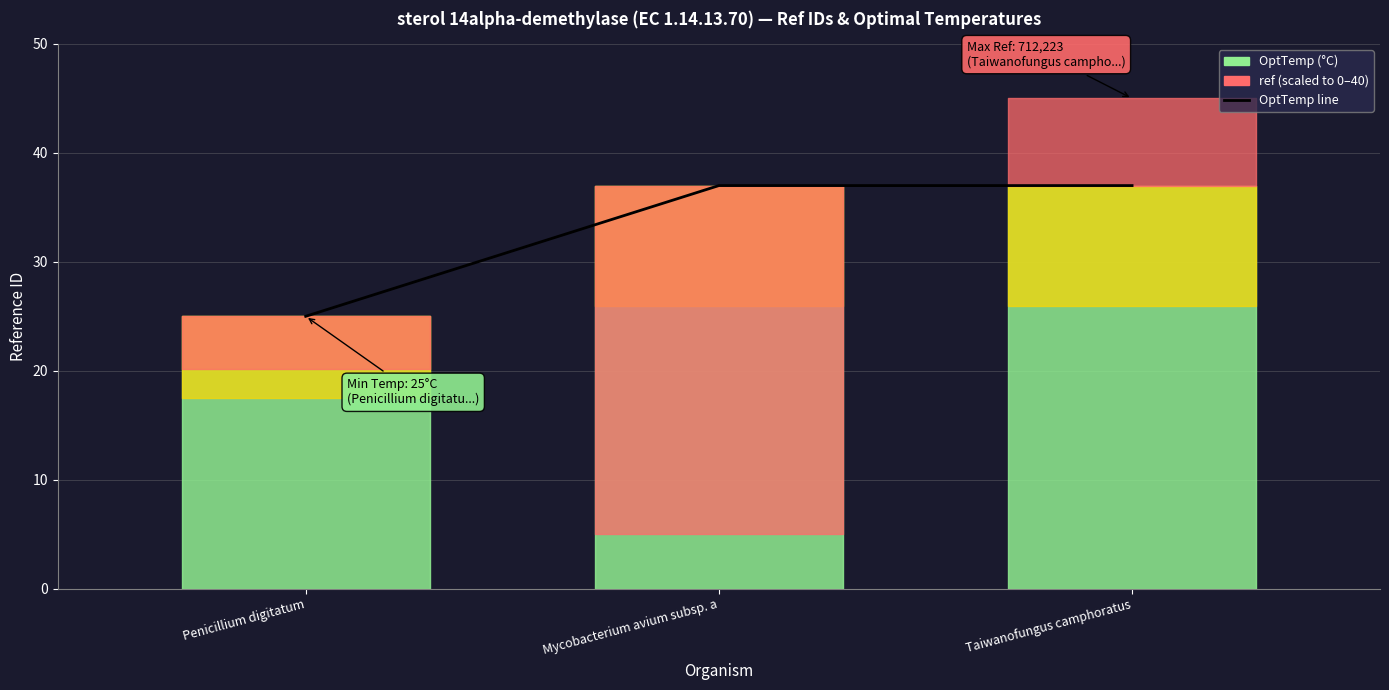

List the labels in order of value, largest first.

Mycobacterium avium subsp. a, Taiwanofungus camphoratus, Penicillium digitatum